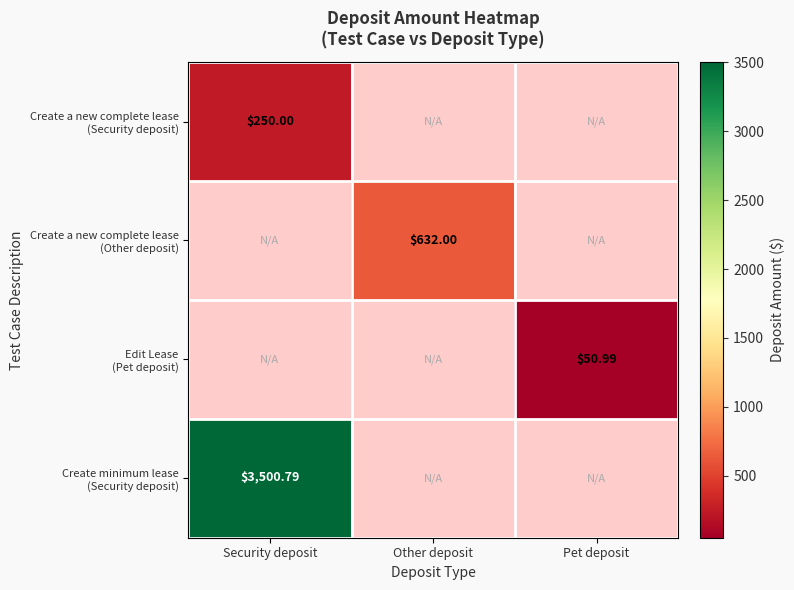

Which category has the highest value across all series?

Security deposit